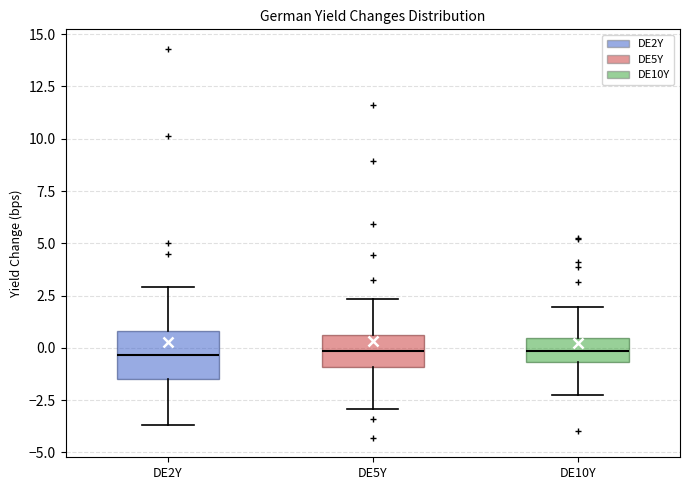

Where does the upper whisker of the box for DE10Y end on the y-axis? The values are not printed on the chart, so give them approximately, as read against the axis.

2.0